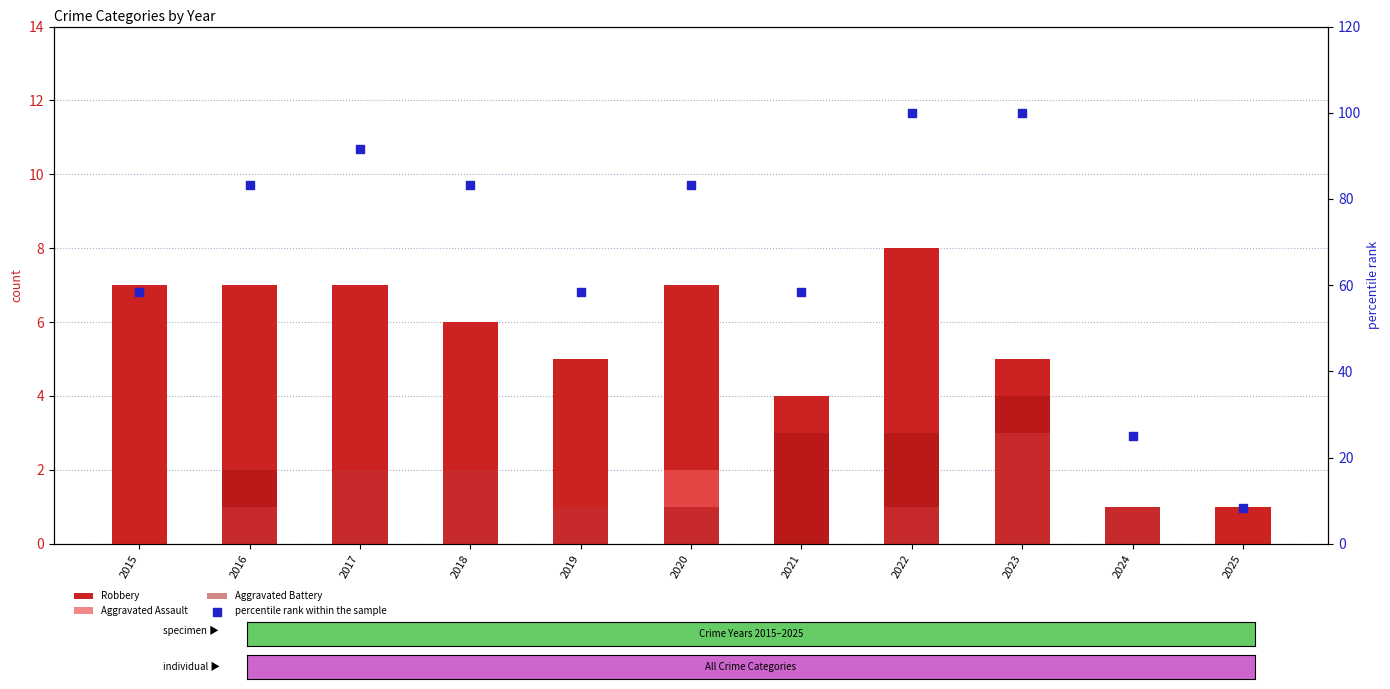

At how many categories does at least one series exceed 23?

10